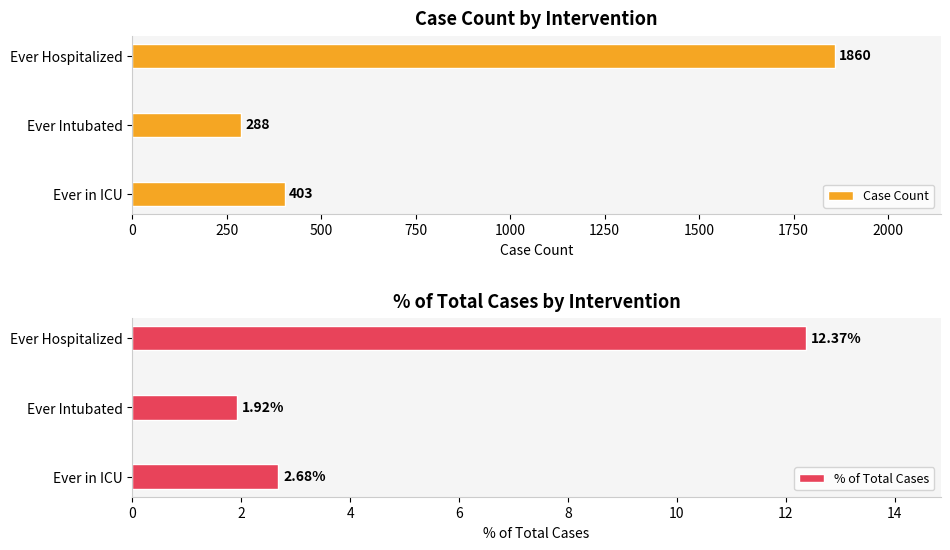

How many groups of bars are there?

3